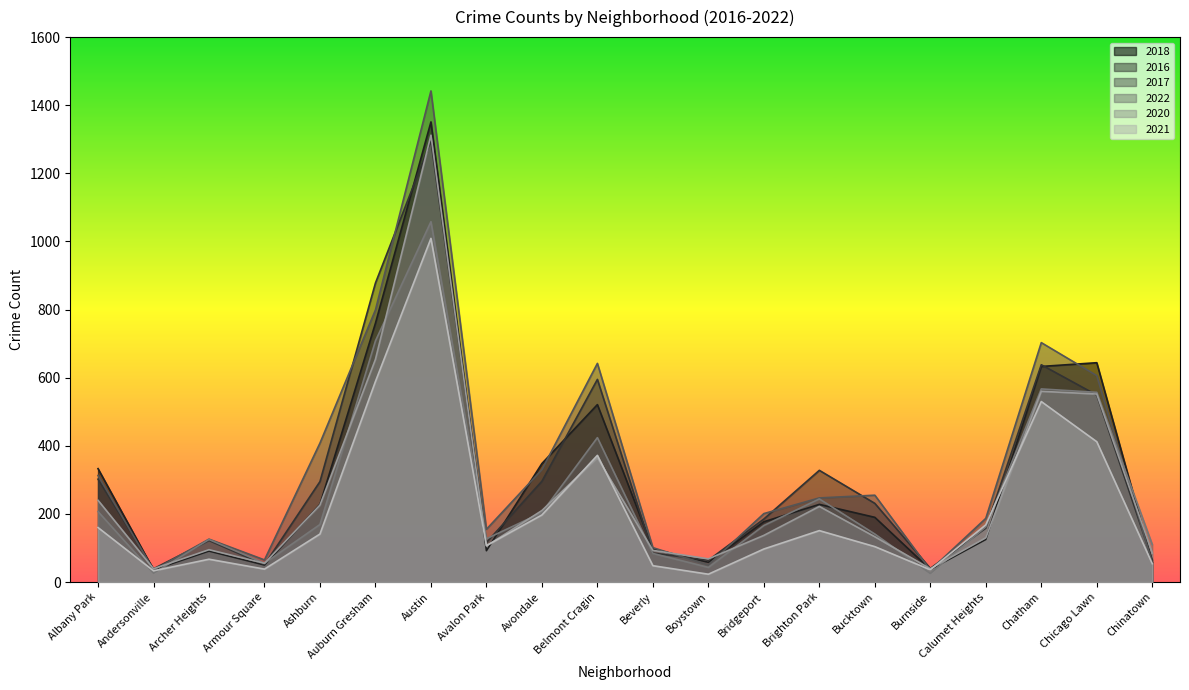

What is the difference between the second highest and second lowest values in the 2017 series?

764